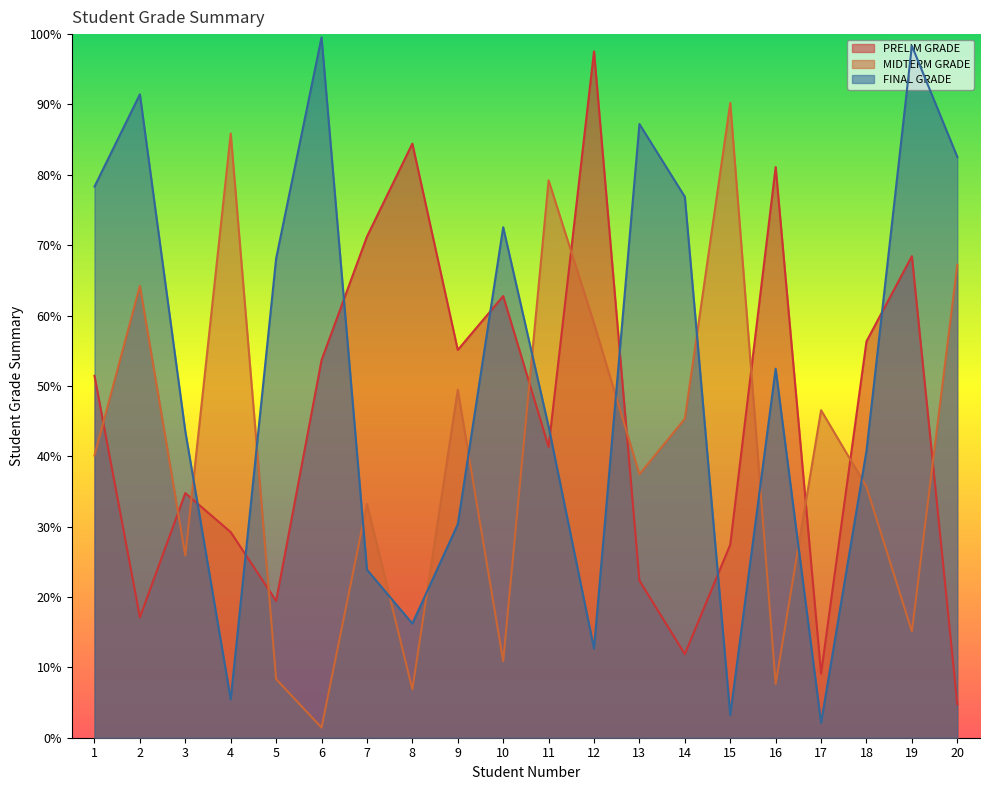

What is the difference between the PRELIM GRADE values at 4 and 14?

17.3